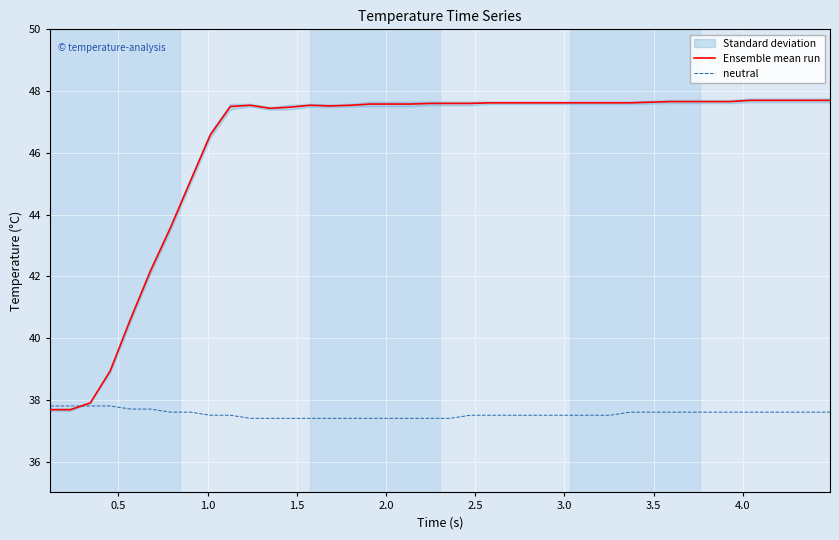

What is the minimum value for neutral?

37.4